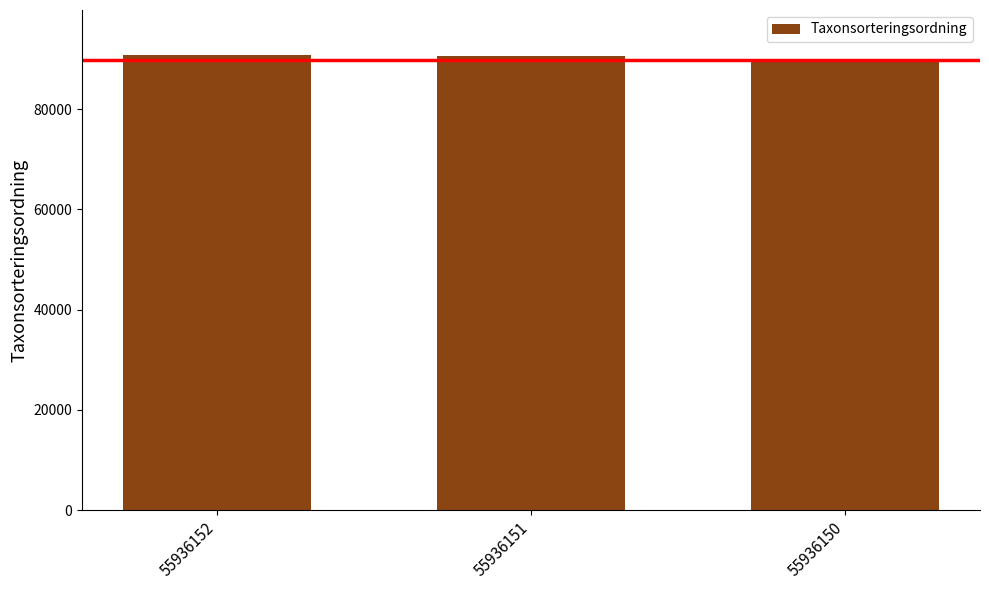

At which category does the chart reach its minimum across all series?

55936150